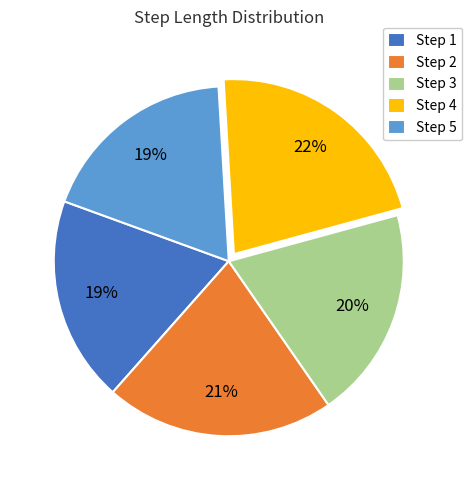

Which has a higher value, Step 3 or Step 1?

Step 3